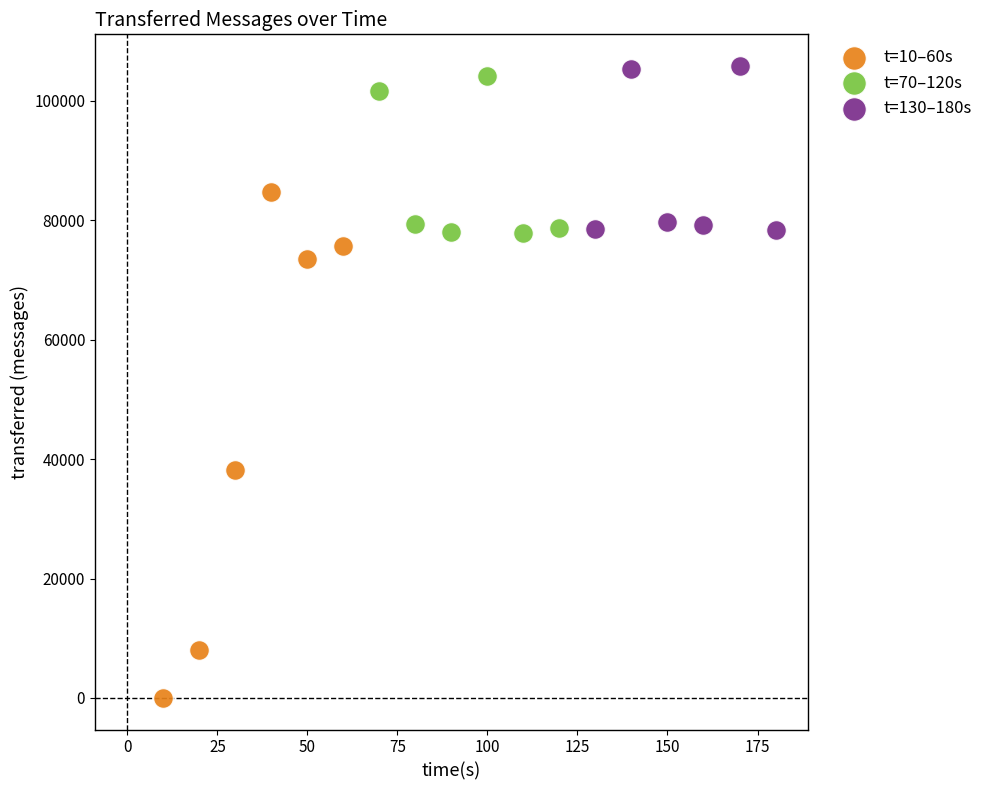

Which series has the widest spread of Y values?

t=10–60s